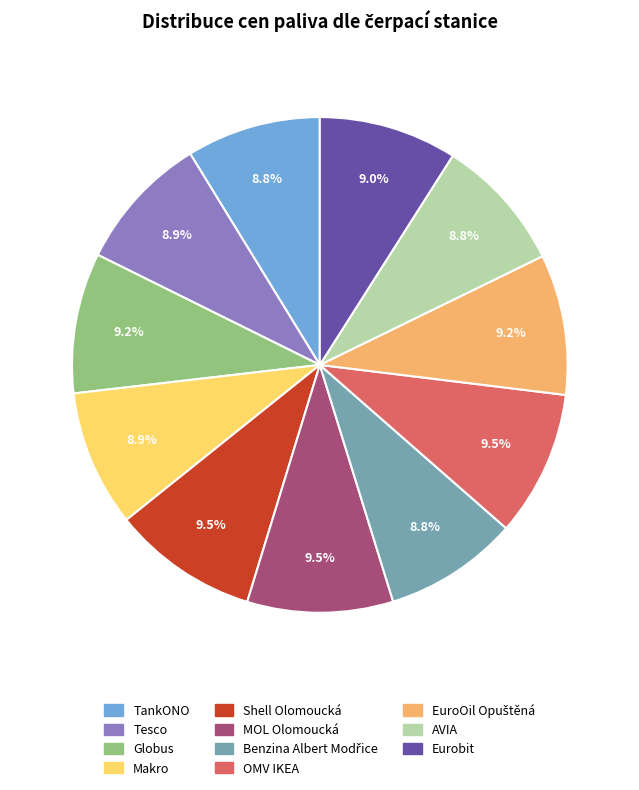

True or false: Globus accounts for 9% of the total.

True